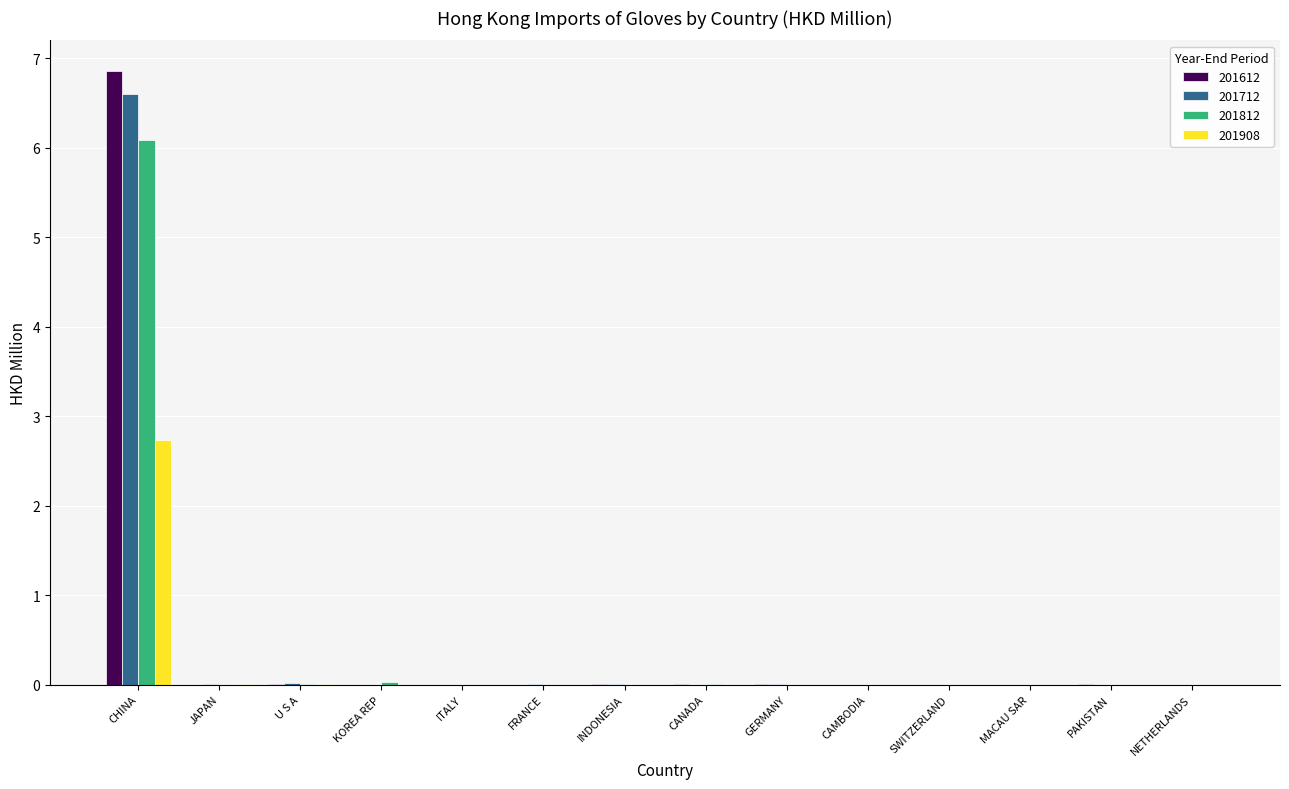

The value of 201908 at GERMANY is 1.6. True or false?

False